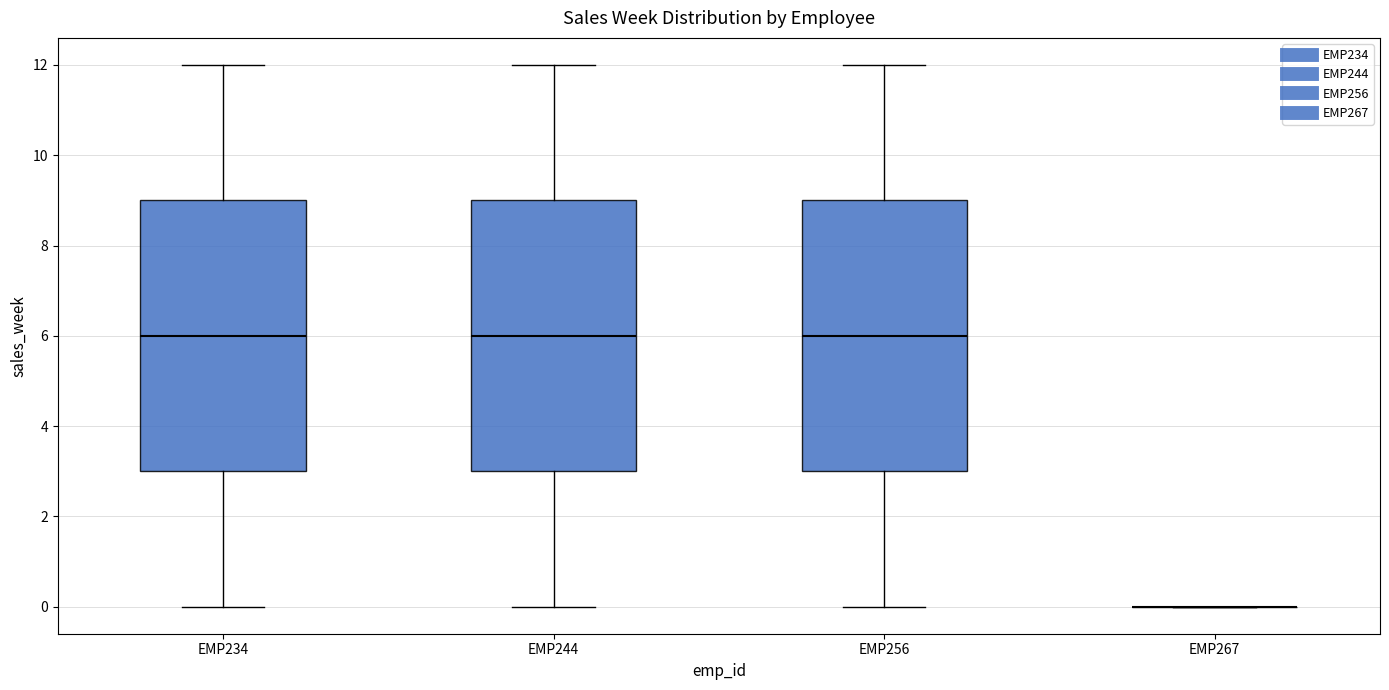

Reading left to right, read every box against the y-axis: the position of its median line, the range the box covers, and the ends of its whiskers. The values are not printed on the chart, so give them approximately, as read against the axis.

EMP234: median 6, box 3 to 9, whiskers 0 to 12
EMP244: median 6, box 3 to 9, whiskers 0 to 12
EMP256: median 6, box 3 to 9, whiskers 0 to 12
EMP267: box collapsed to a line at 0, whiskers 0 to 0